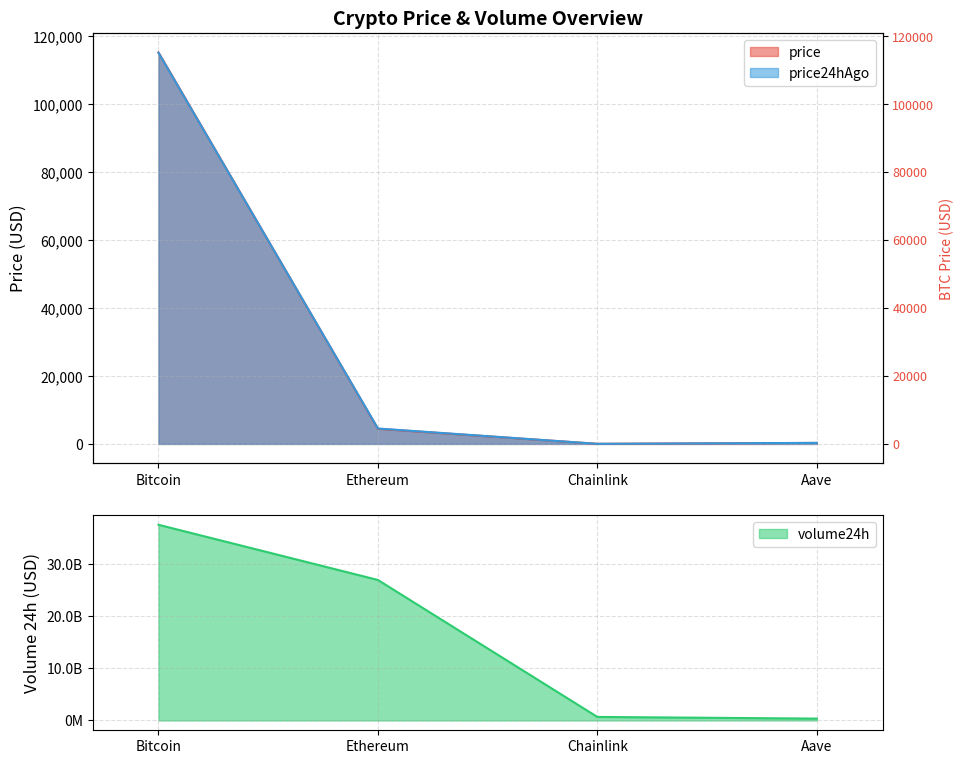

Reading left to right, list all the values displayed in this chart.

price: 115178.0	4446.4	23.3	290.7
price24hAgo: 115089.0	4531.6	23.4	299.4
volume24h: 37433027194.0	26877988979.0	681568355.0	360398985.0